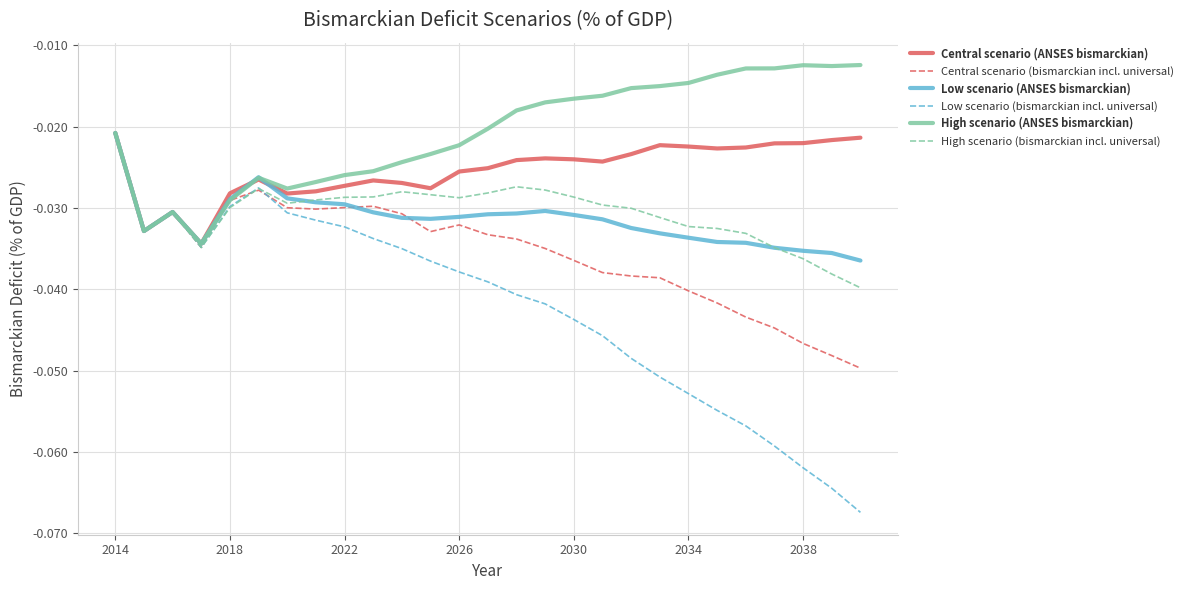

Which series has the largest total across all categories?

High scenario (ANSES bismarckian)